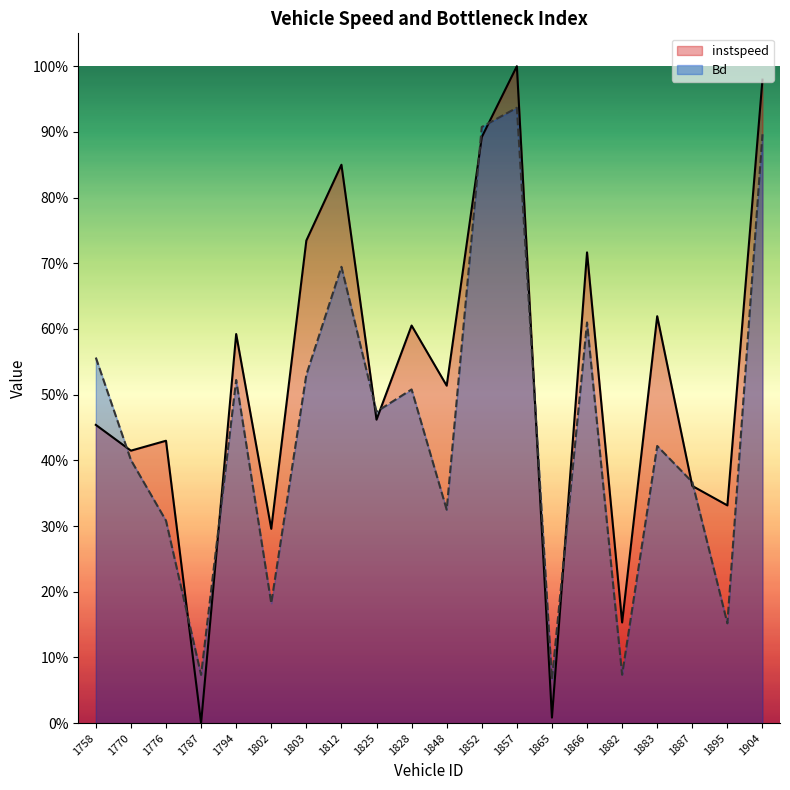

What is the sum of the instspeed values at 1770 and 1825?

0.9